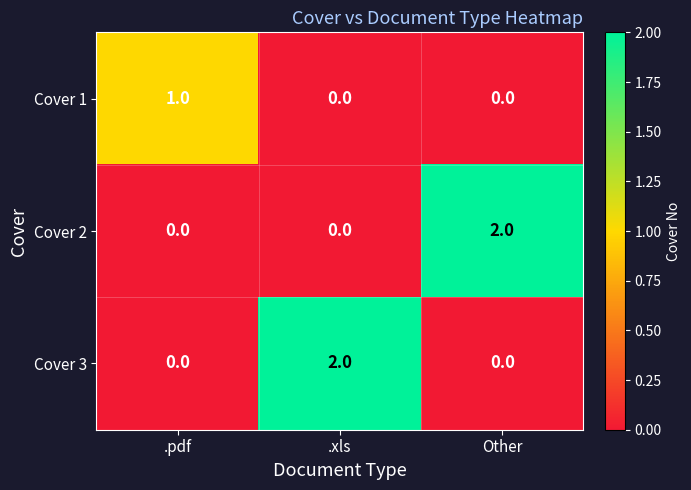

At how many categories does at least one series exceed 0?

3